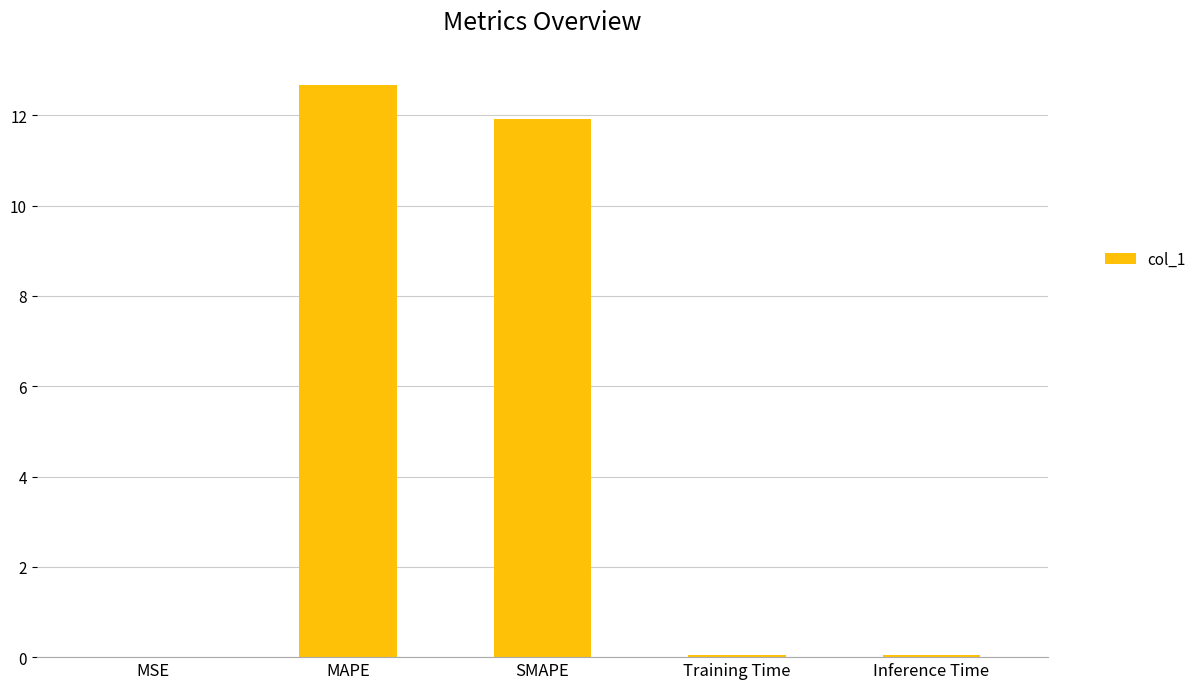

The value at Inference Time is 0.0. True or false?

True